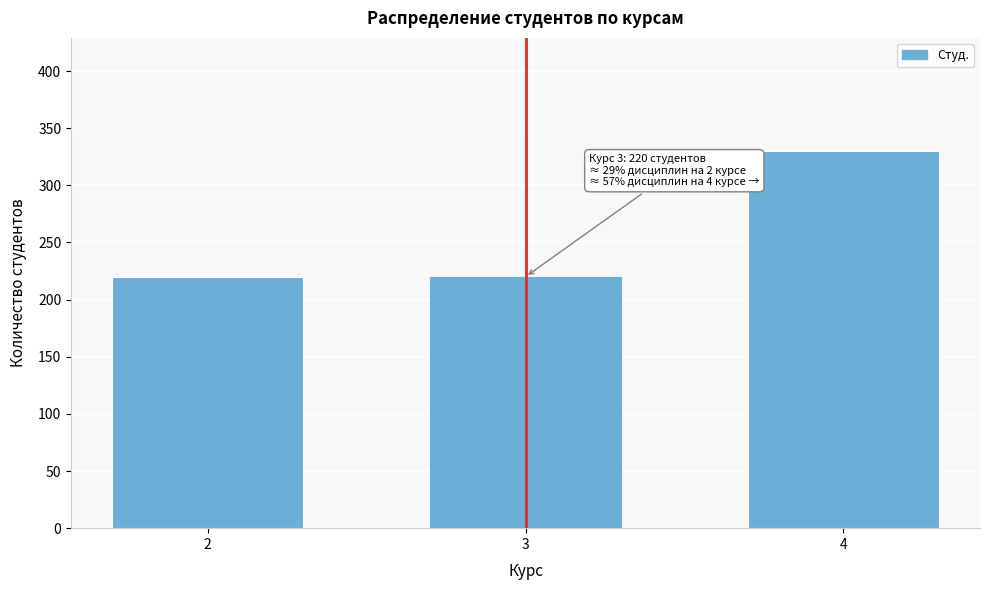

Reading right to left, extract all data points from this chart.

4=330	3=220	2=220